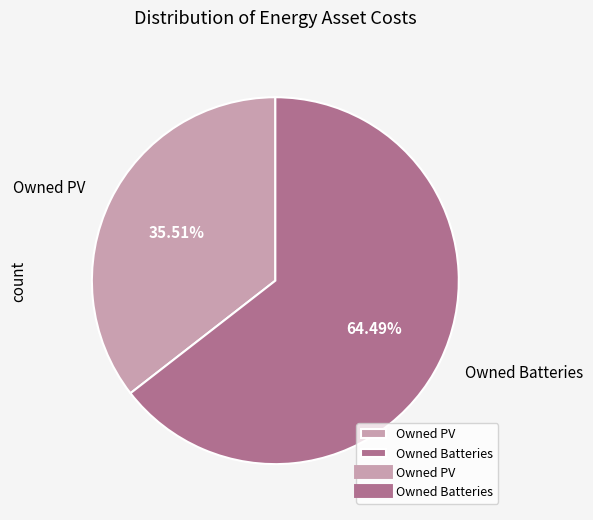

Between Owned PV and Owned Batteries, which is larger?

Owned Batteries